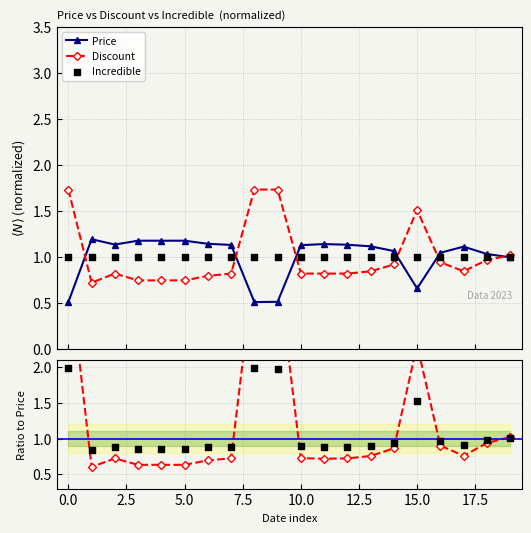

Which series has the largest Y range (max minus min)?

Discount / Price